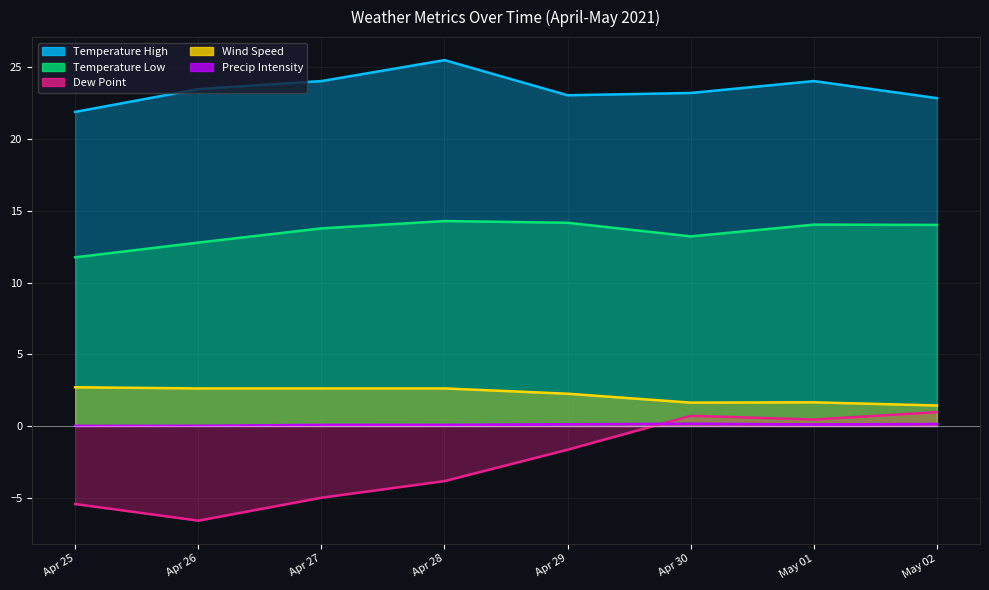

What are all the series names shown in the legend?

Temperature High, Temperature Low, Dew Point, Wind Speed, Precip Intensity